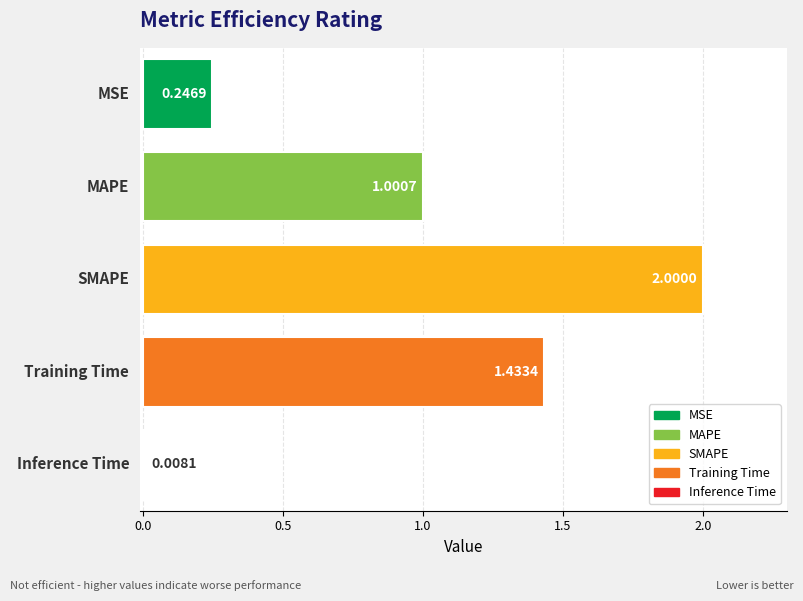

Which series has the largest range (max minus min)?

MSE